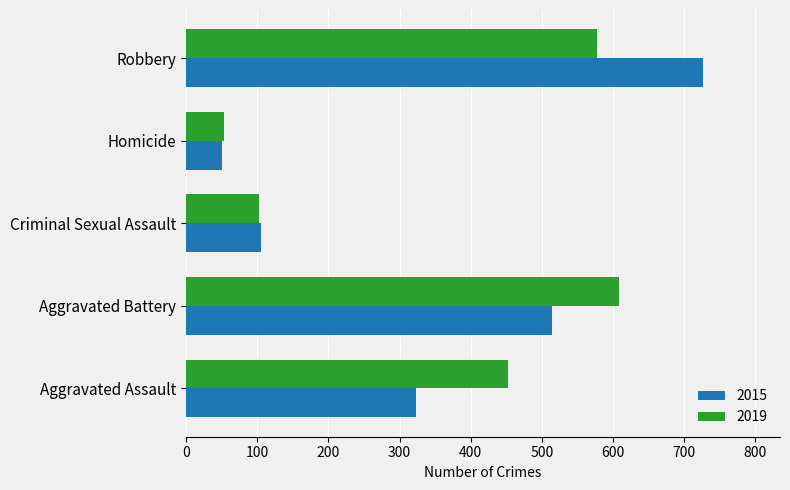

Which label corresponds to the smallest value in the chart?

Homicide